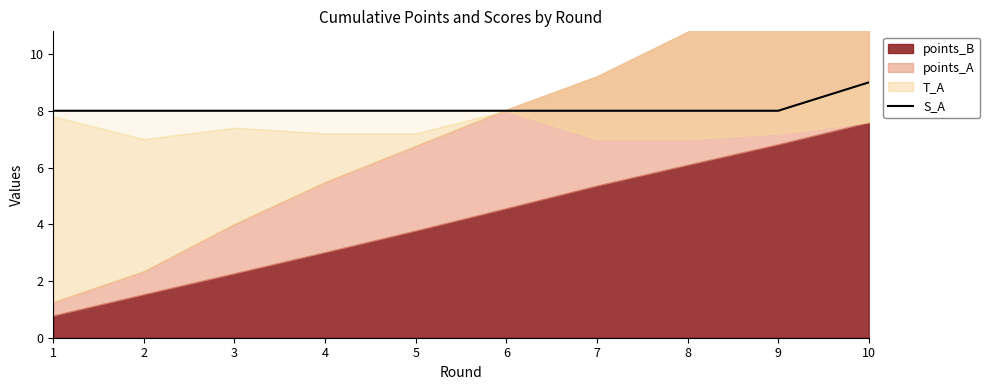

What is the sum of all values?

81